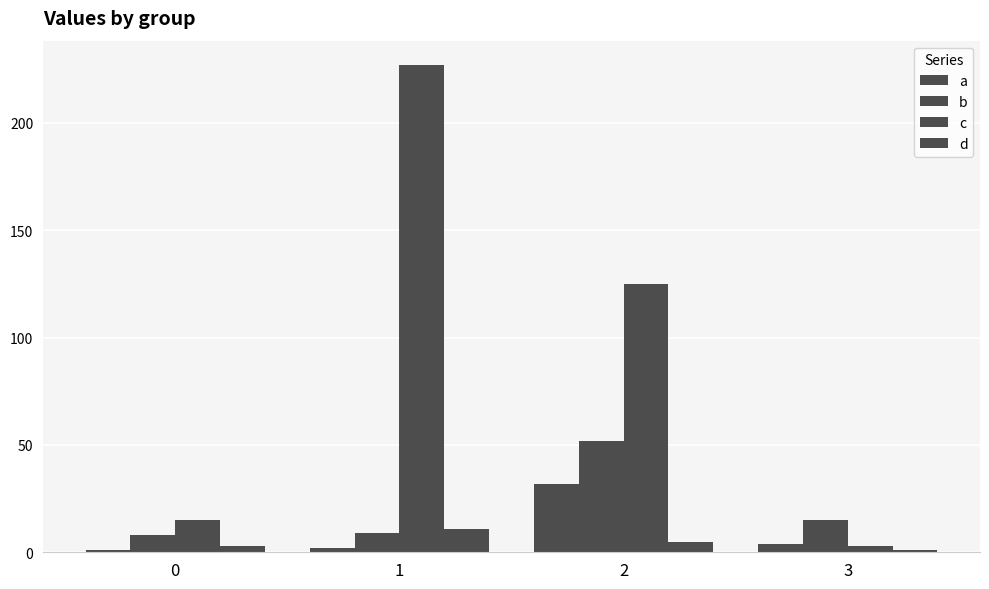

How many distinct data groups are displayed?

4